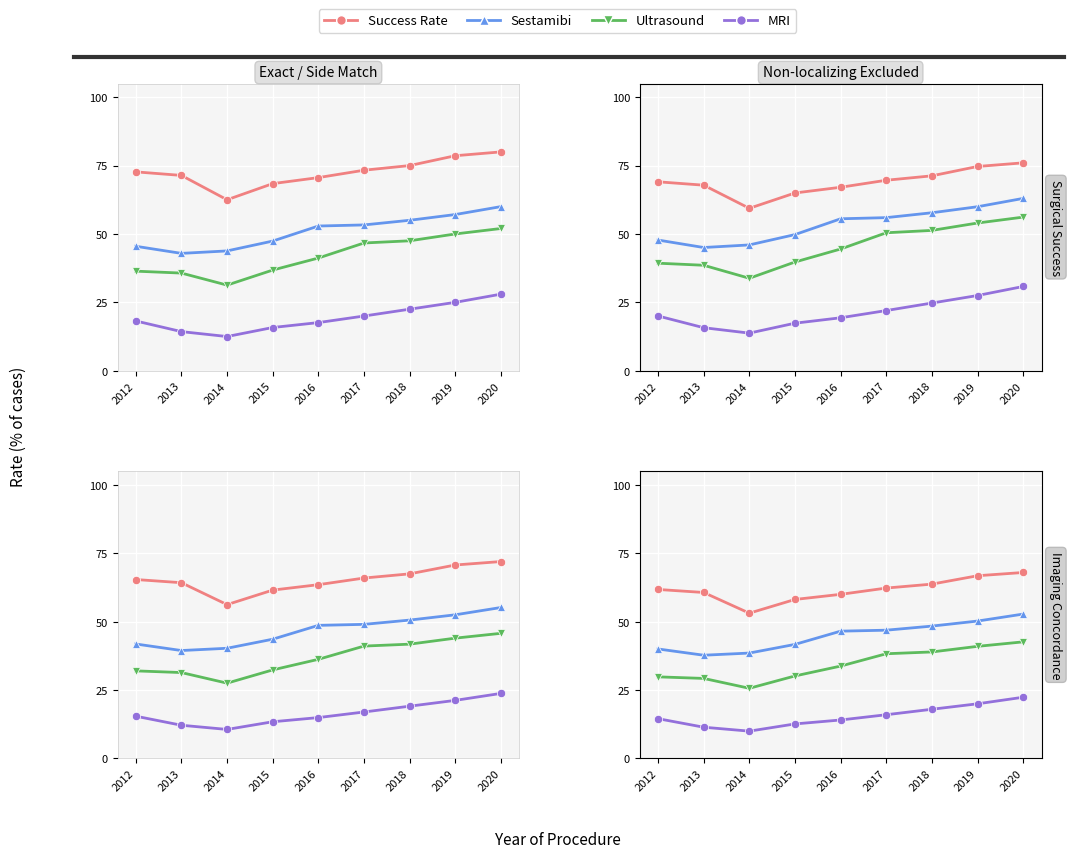

True or false: Ultrasound Concordance (%) has more than 2 points higher than both neighbors.

False